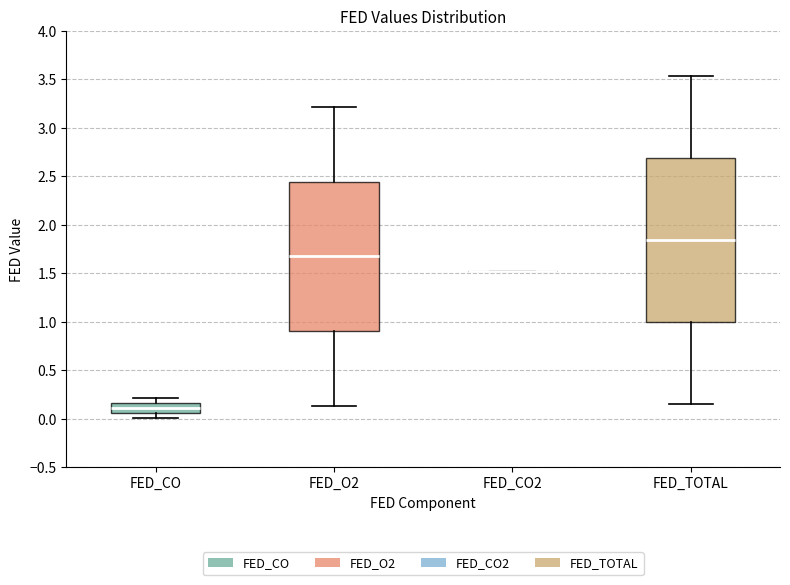

Reading left to right, read every box against the y-axis: the position of its median line, the range the box covers, and the ends of its whiskers. The values are not printed on the chart, so give them approximately, as read against the axis.

FED_CO: median 0.10, box 0.05 to 0.15, whiskers 0.00 to 0.20
FED_O2: median 1.65, box 0.90 to 2.45, whiskers 0.15 to 3.20
FED_CO2: box collapsed to a line at 1.55, whiskers 1.55 to 1.55
FED_TOTAL: median 1.85, box 1.00 to 2.70, whiskers 0.15 to 3.55